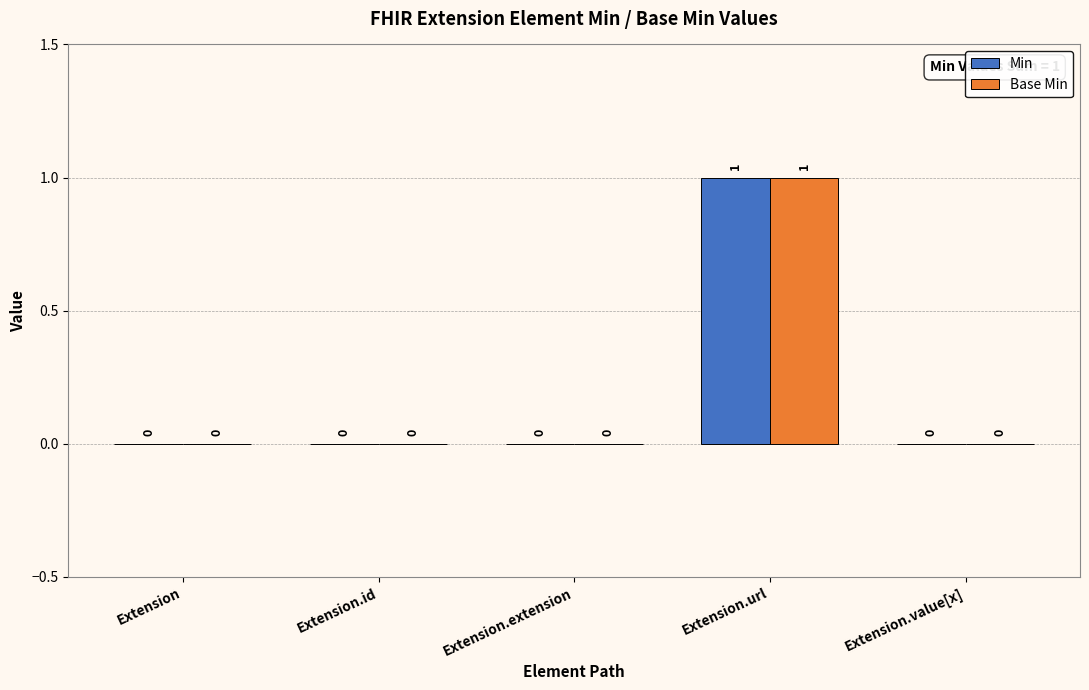

Does the chart contain stacked bars?

No